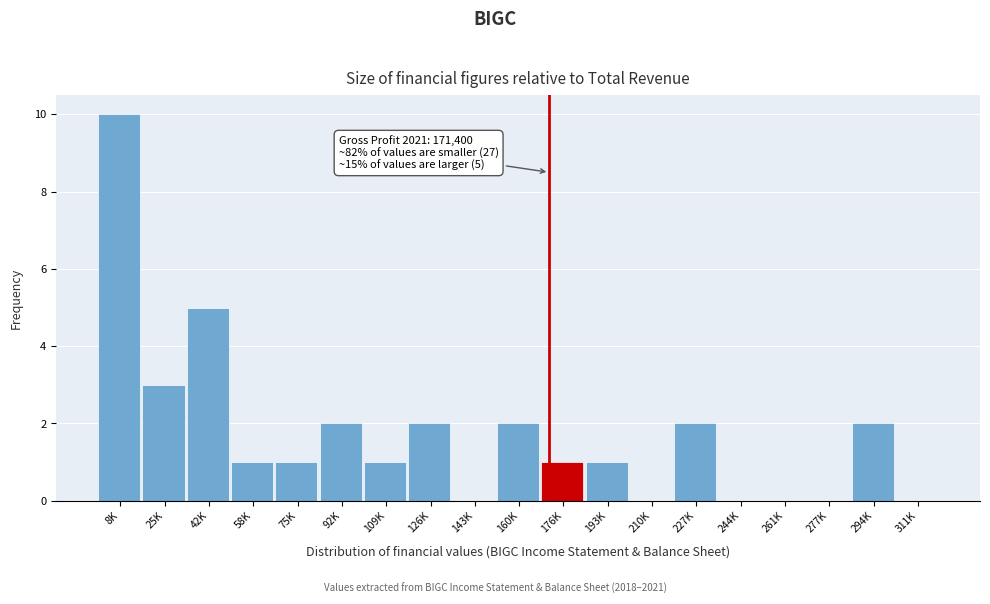

Reading right to left, list all the values displayed in this chart.

311K=0	294K=2	277K=0	261K=0	244K=0	227K=2	210K=0	193K=1	176K=1	160K=2	143K=0	126K=2	109K=1	92K=2	75K=1	58K=1	42K=5	25K=3	8K=10